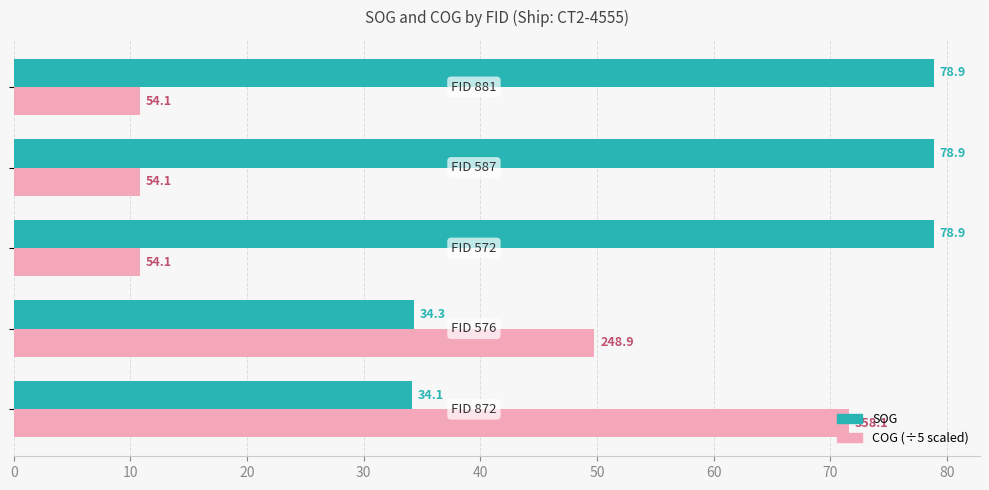

What is the maximum value shown in the chart?

78.9